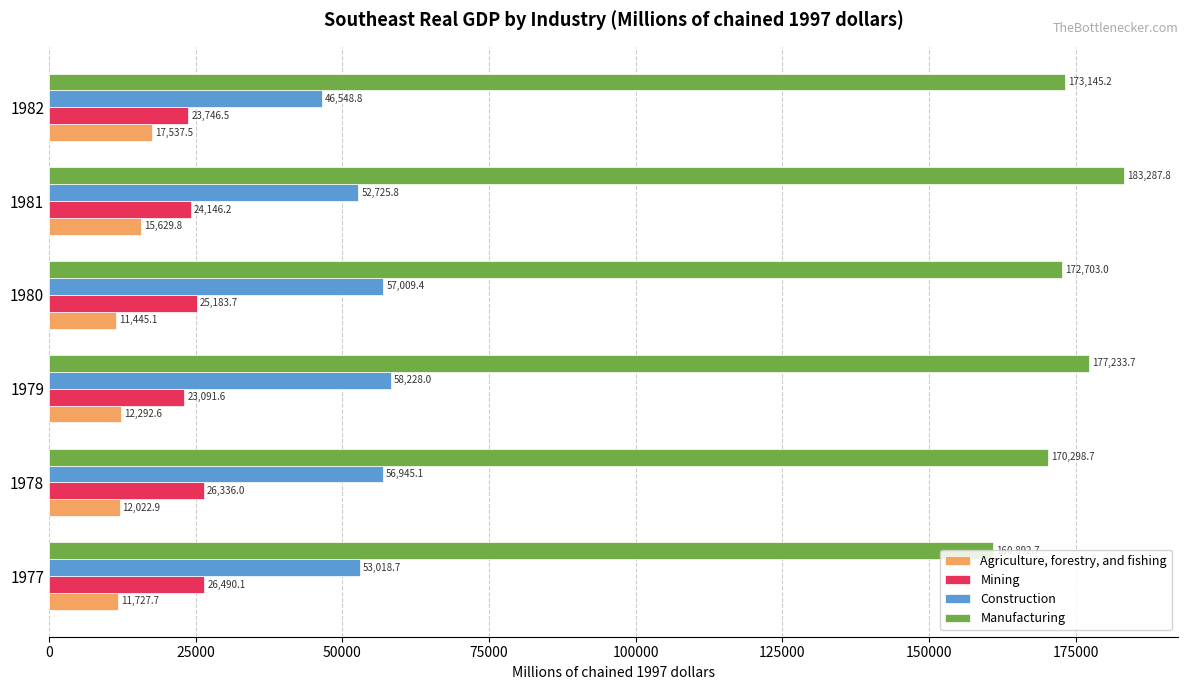

How many distinct data groups are displayed?

4